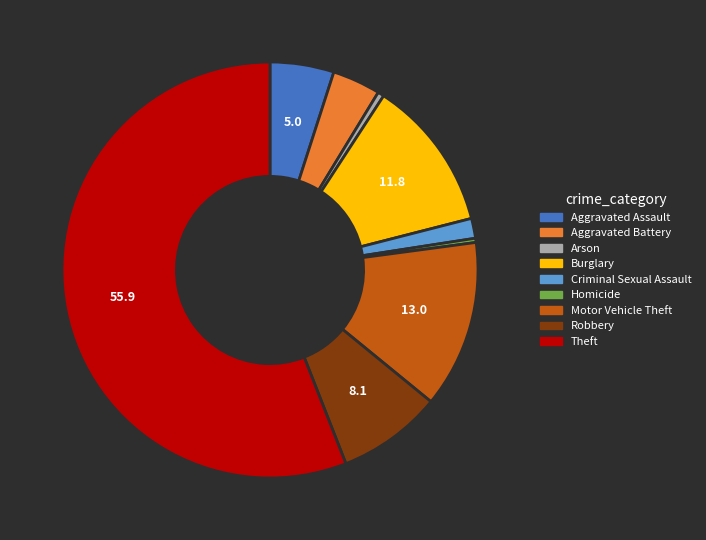

Do Robbery and Aggravated Assault together represent more than half of the pie?

No